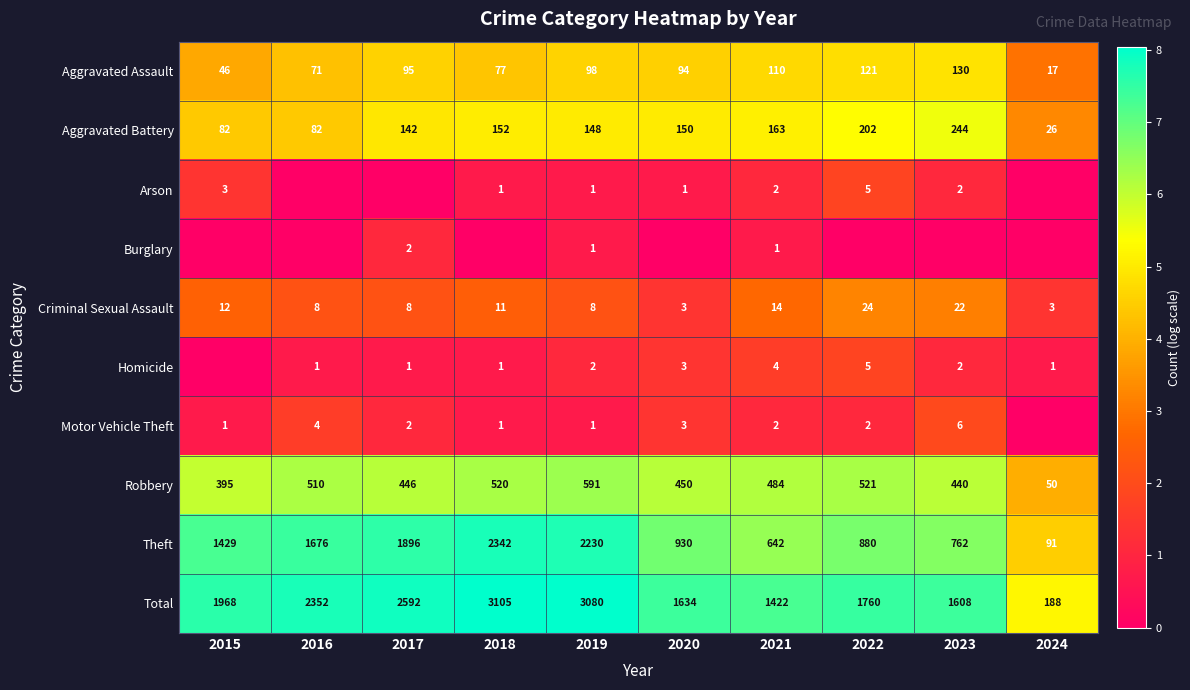

What is the difference between the second highest and second lowest values in the Theft series?

1588